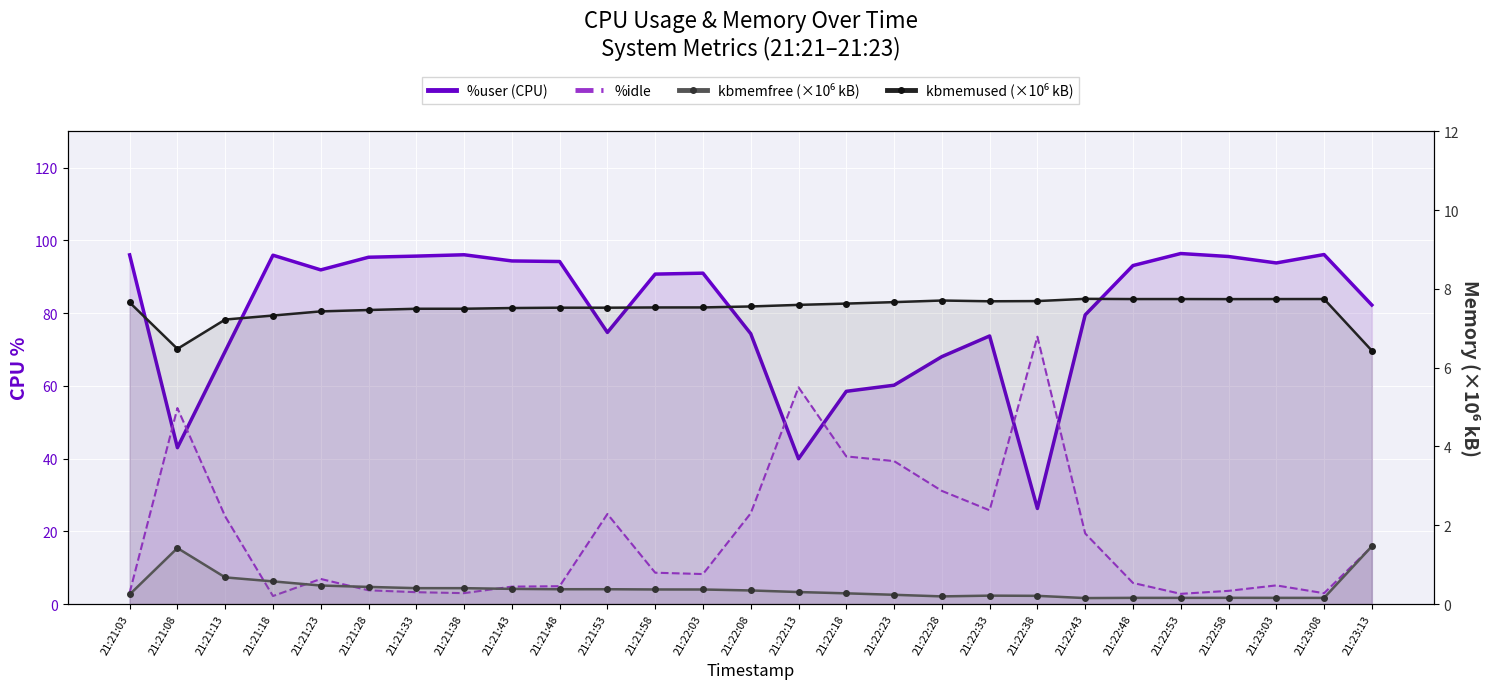

Is the value of %user (CPU) at 21:21:58 greater than the value of %idle at 21:21:18?

Yes